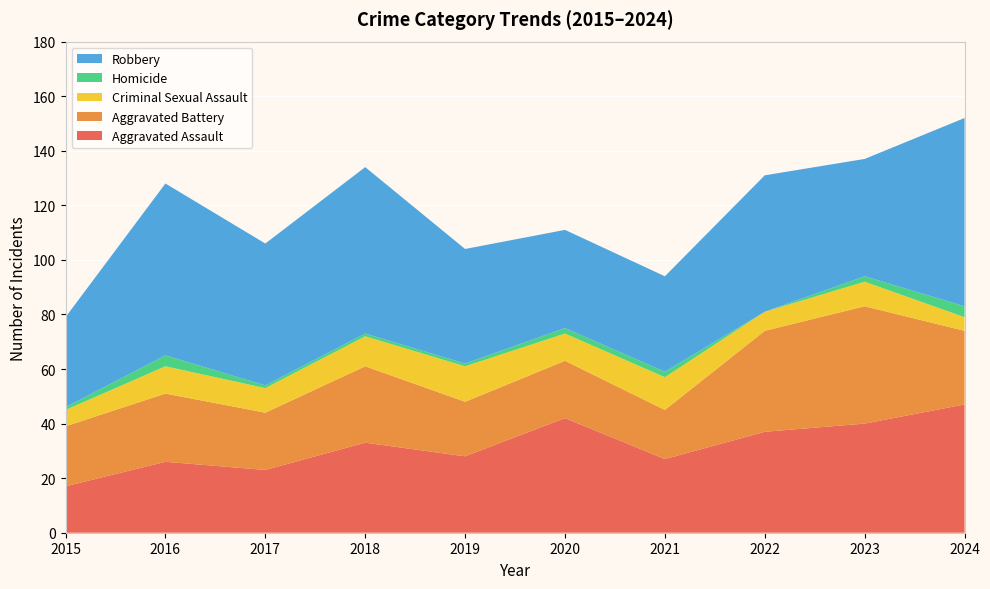

Reading left to right, extract all data points from this chart.

Aggravated Assault: 2015=17	2016=26	2017=23	2018=33	2019=28	2020=42	2021=27	2022=37	2023=40	2024=47
Aggravated Battery: 2015=22	2016=25	2017=21	2018=28	2019=20	2020=21	2021=18	2022=37	2023=43	2024=27
Criminal Sexual Assault: 2015=6	2016=10	2017=9	2018=11	2019=13	2020=10	2021=12	2022=7	2023=9	2024=5
Homicide: 2015=1	2016=4	2017=1	2018=1	2019=1	2020=2	2021=2	2022=0	2023=2	2024=4
Robbery: 2015=33	2016=63	2017=52	2018=61	2019=42	2020=36	2021=35	2022=50	2023=43	2024=69